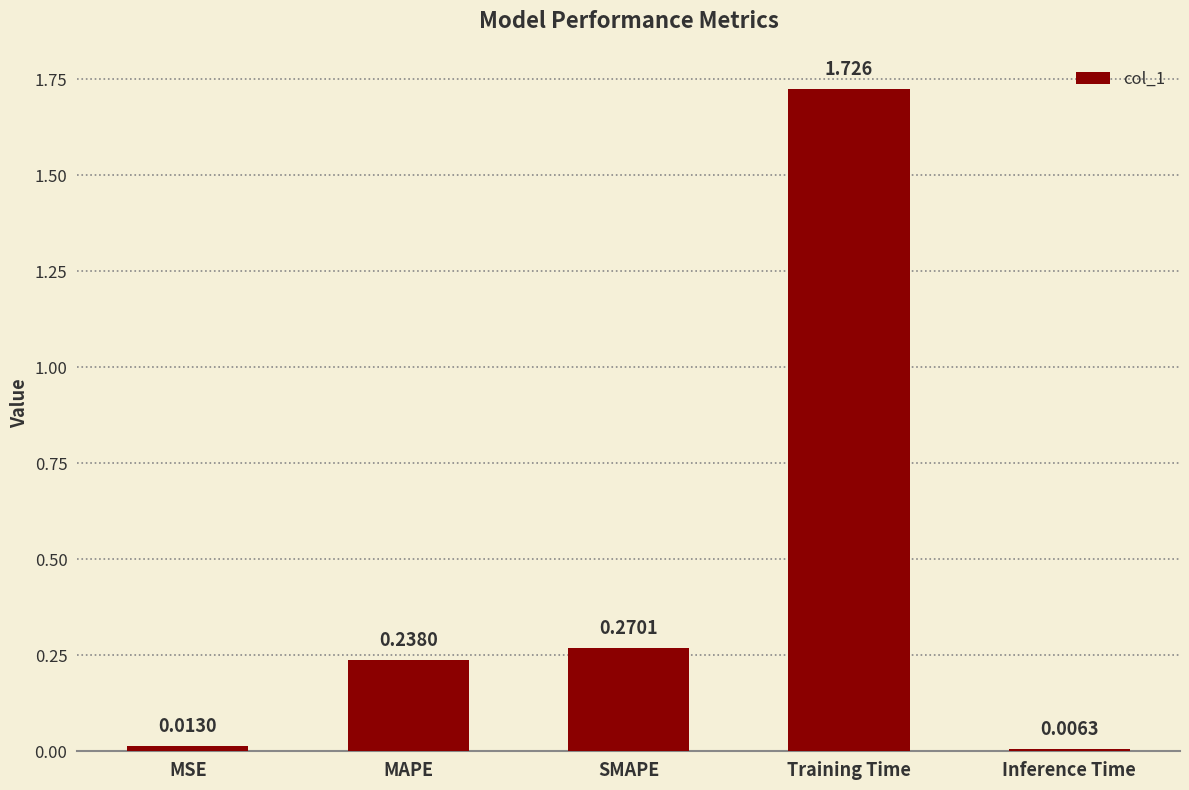

List the labels in order of value, largest first.

Training Time, SMAPE, MAPE, MSE, Inference Time